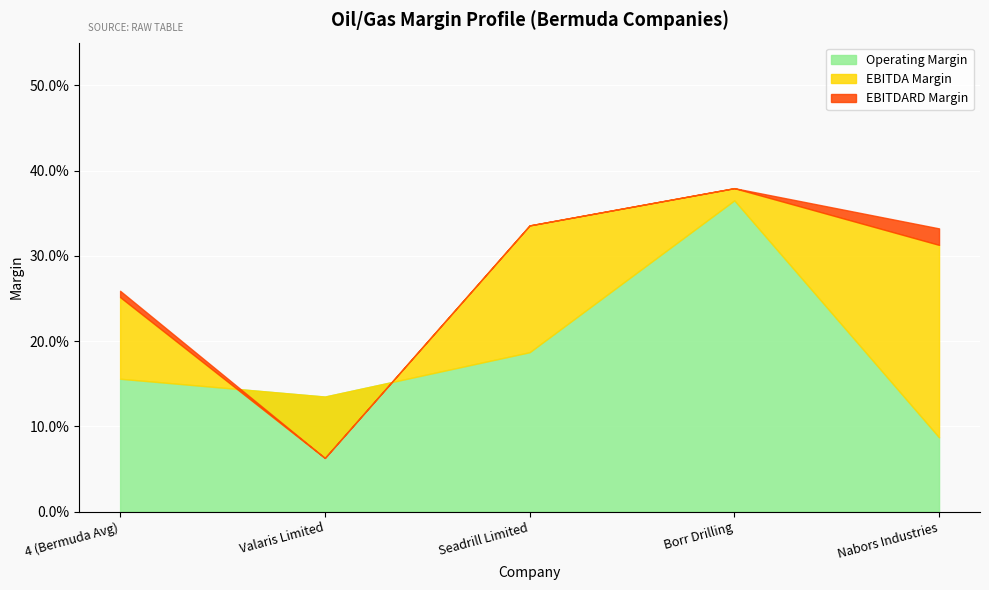

At how many categories does at least one series exceed 0?

5